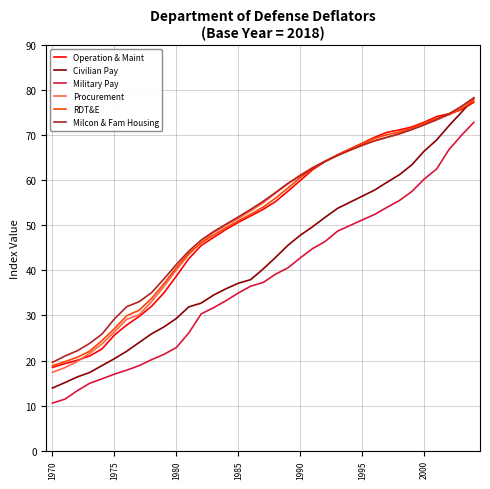

Which series has the widest spread of values?

Civilian Pay